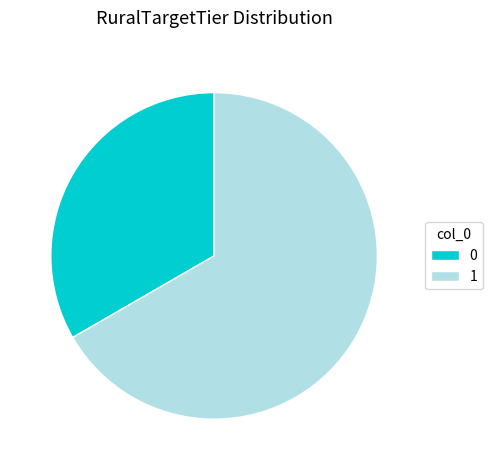

Is it true that 1 is 75% of the pie?

False